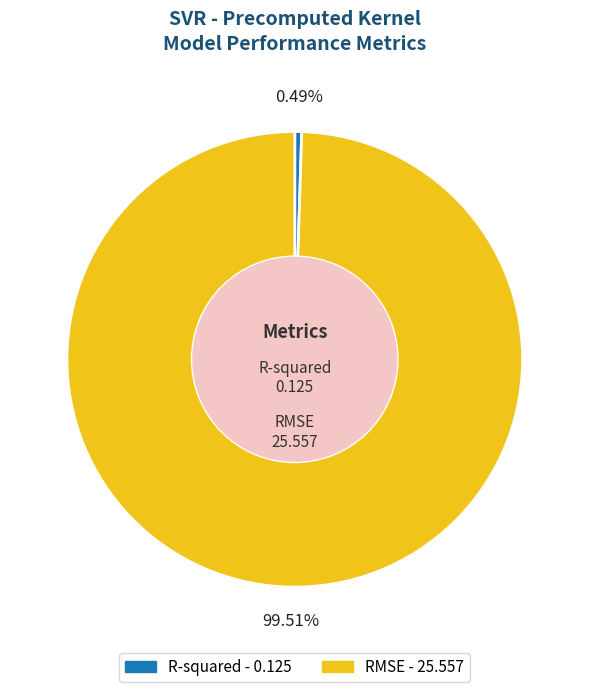

What percentage is NOT represented by RMSE?

0.5%